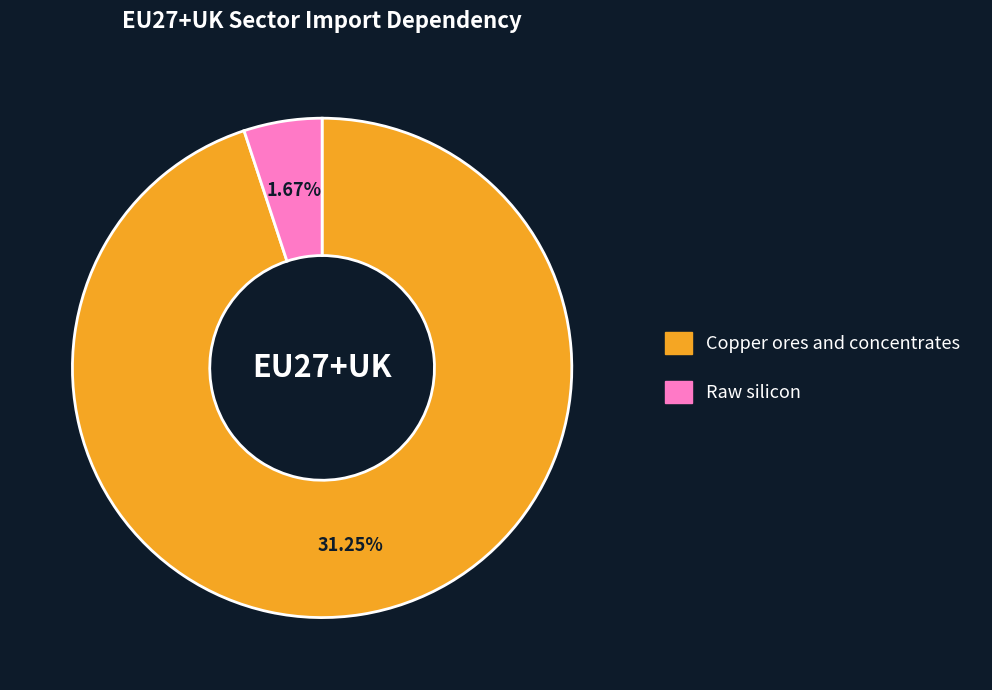

True or false: Copper ores and concentrates accounts for 99% of the total.

False